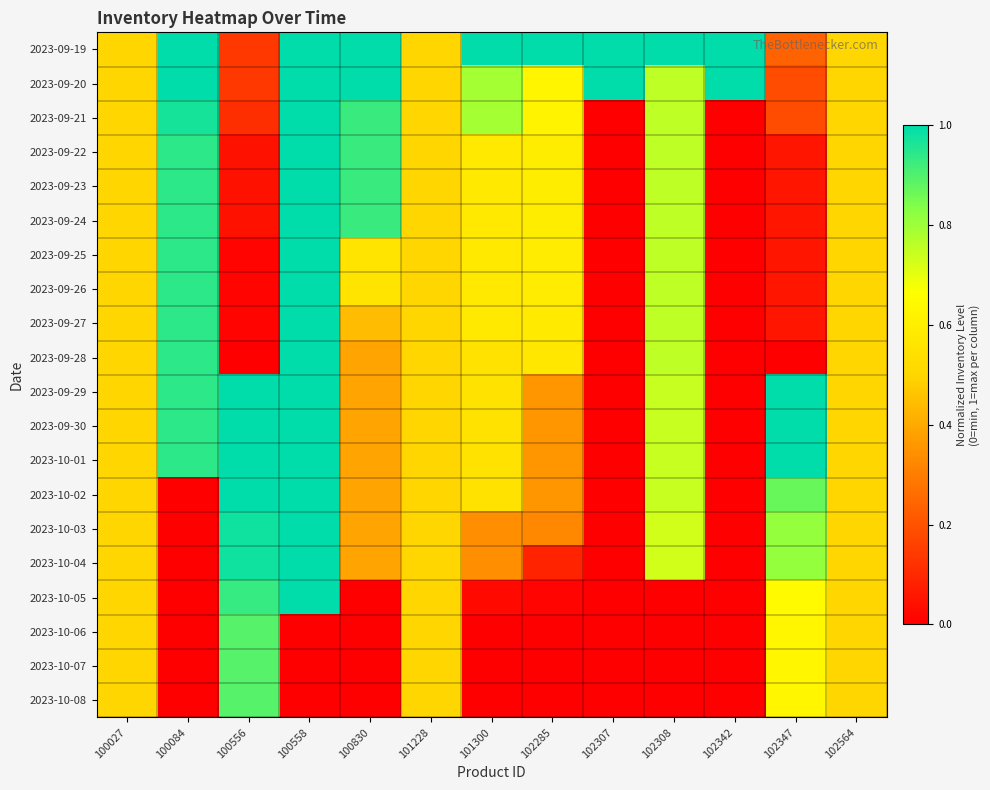

At 102347, list the series in order from smallest to largest.

2023-09-28, 2023-09-27, 2023-09-22, 2023-09-23, 2023-09-24, 2023-09-25, 2023-09-26, 2023-09-20, 2023-09-21, 2023-09-19, 2023-10-06, 2023-10-07, 2023-10-08, 2023-10-05, 2023-10-03, 2023-10-04, 2023-10-02, 2023-09-29, 2023-09-30, 2023-10-01